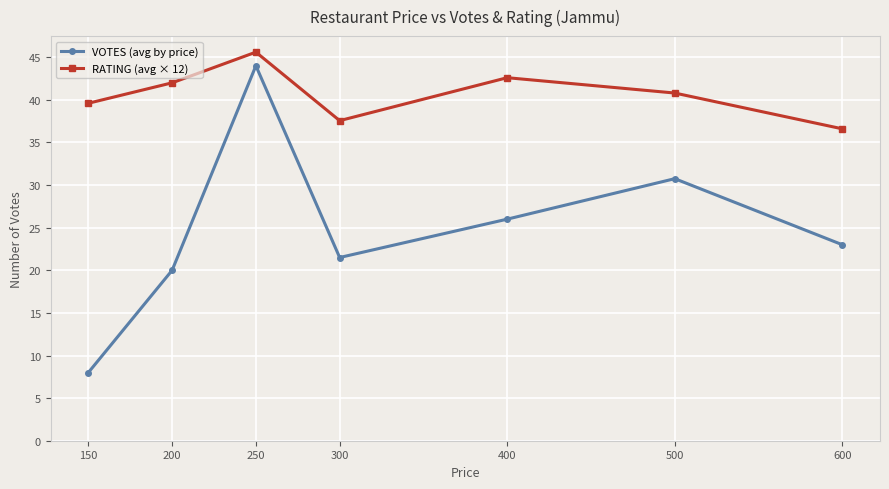

How many series are shown in this chart?

2